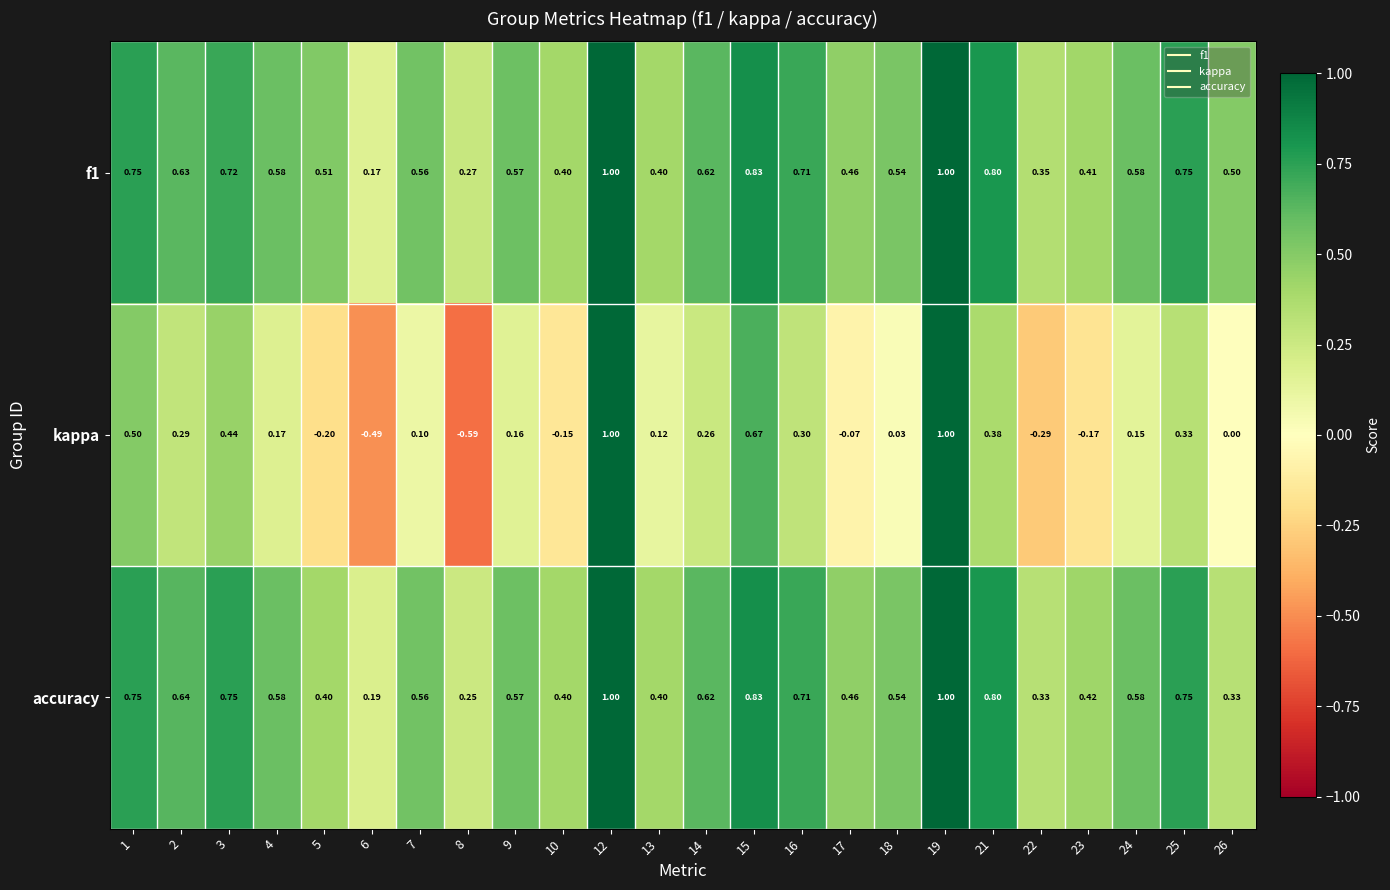

Which series has the widest spread of values?

kappa